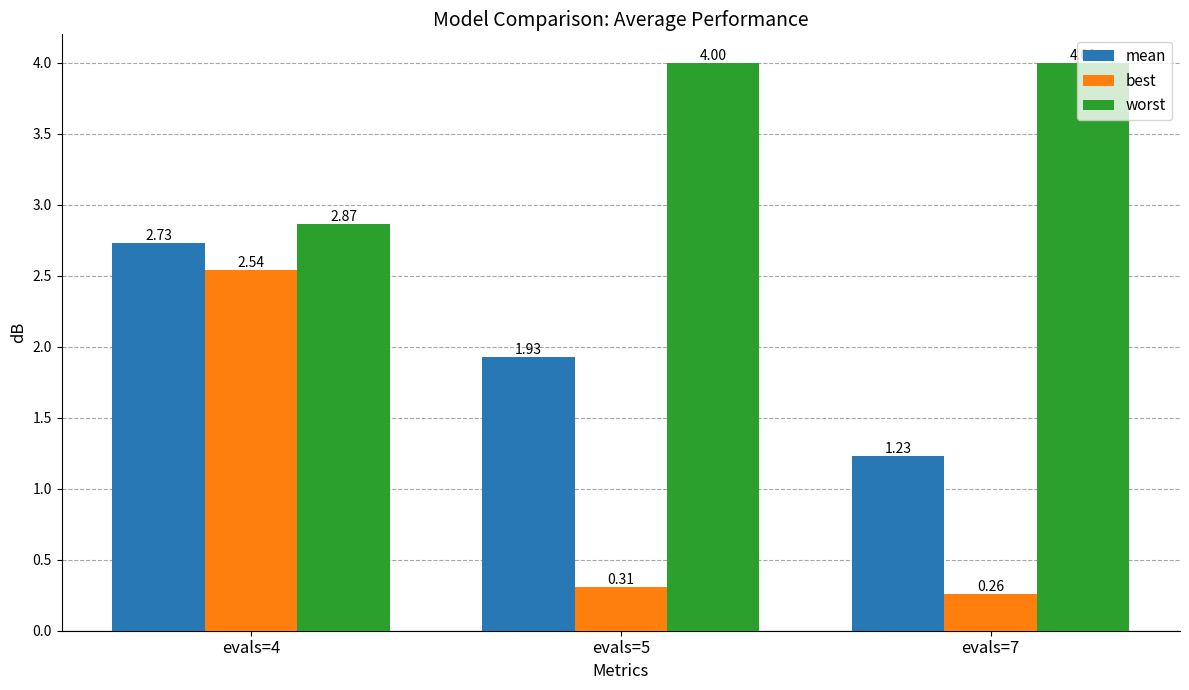

True or false: mean has a value of 2.6 at evals=5.

False